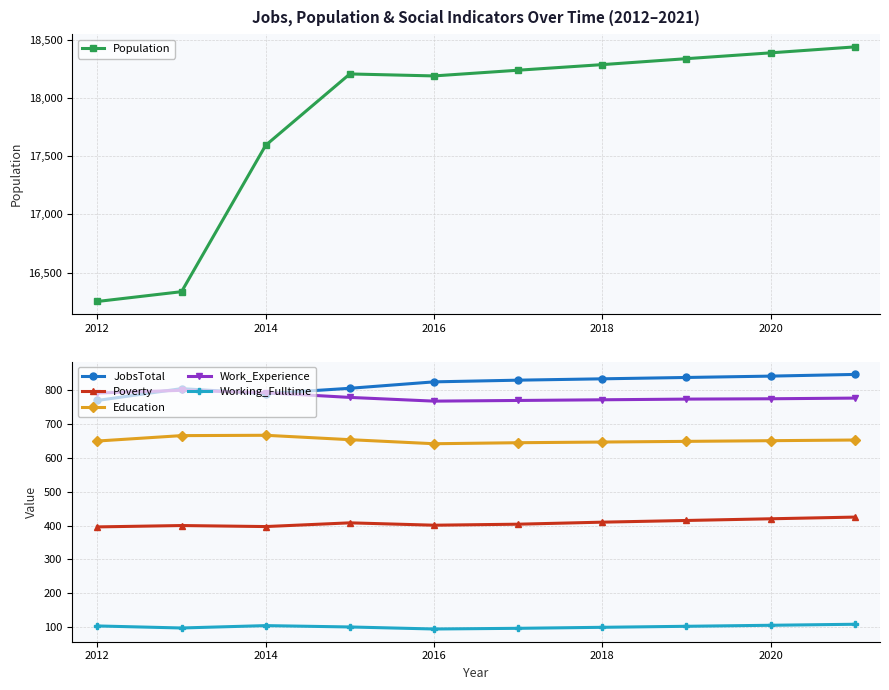

What is the maximum value for Population?

18437